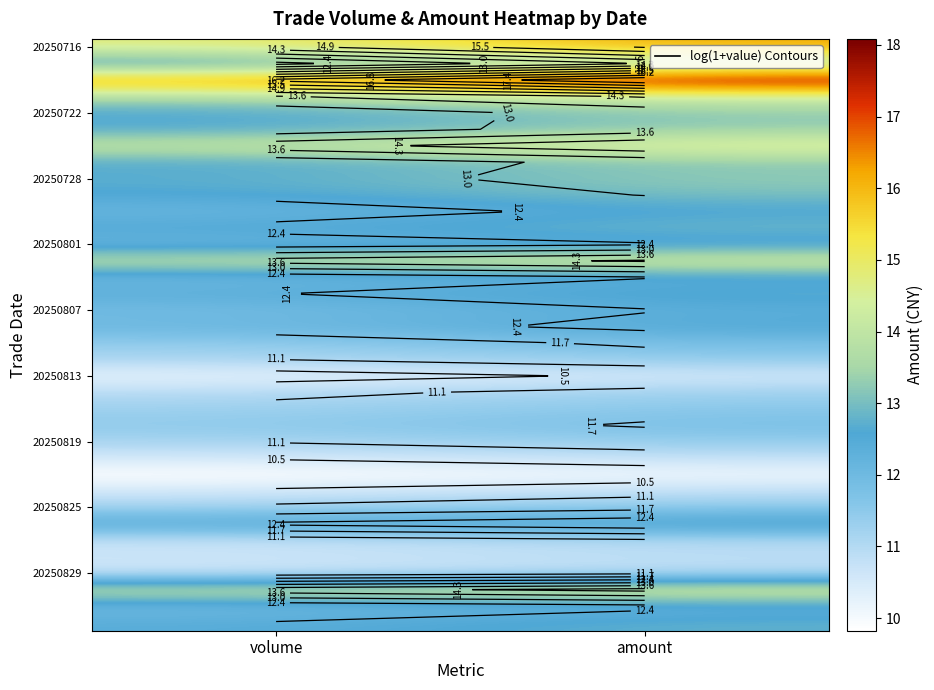

At which category does the chart reach its minimum across all series?

volume